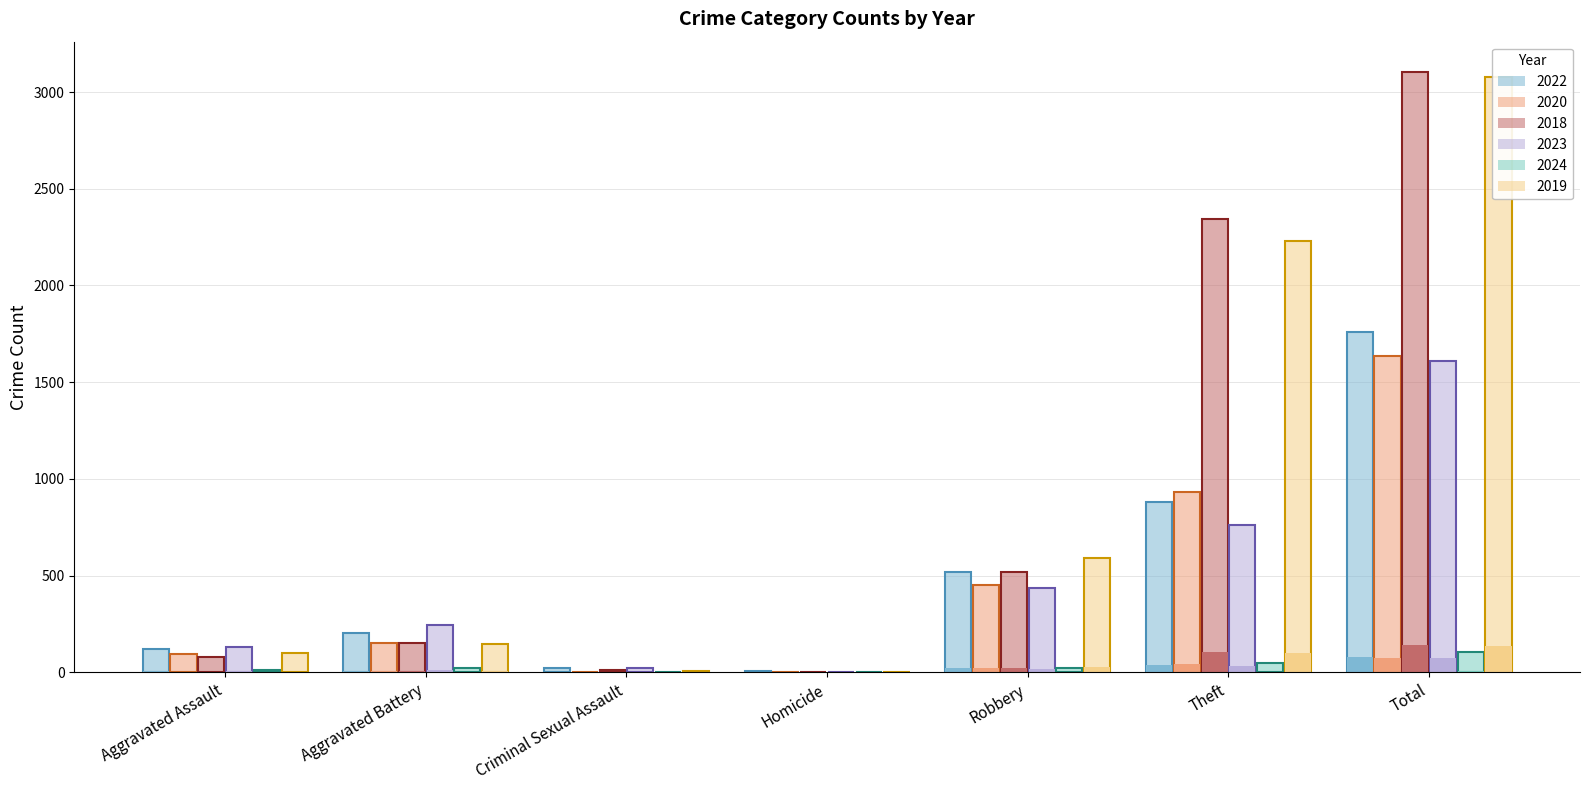

Which series changed the most between Homicide and Total?

2018